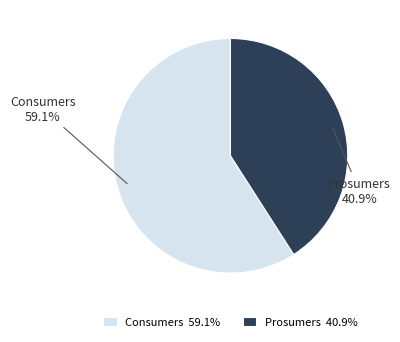

Is it true that Consumers is 59% of the pie?

True